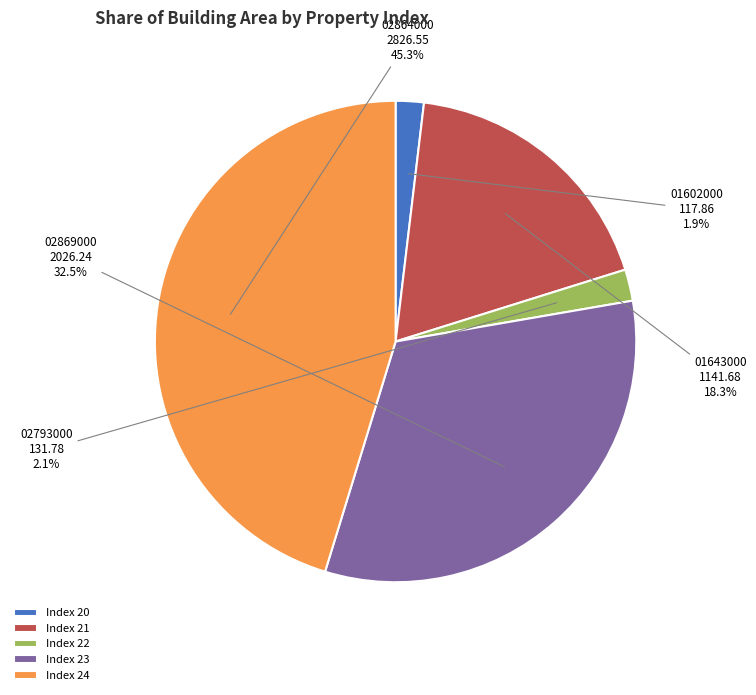

What is the largest slice in the pie chart?

Index 24